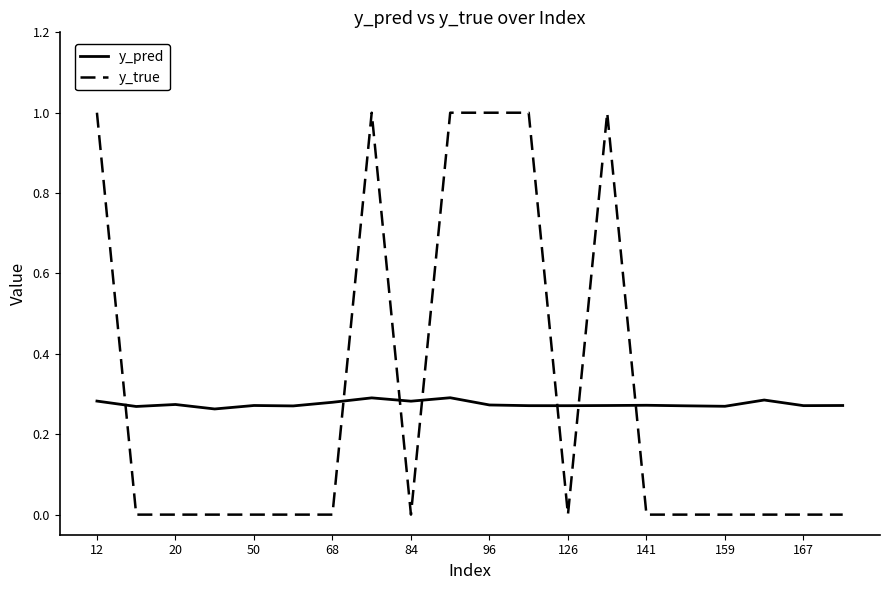

Which series has the widest spread of values?

y_true